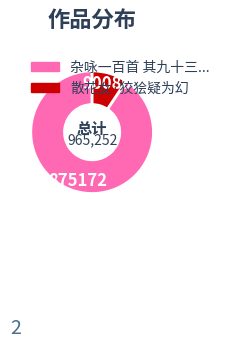

Is there a majority slice in this chart?

Yes